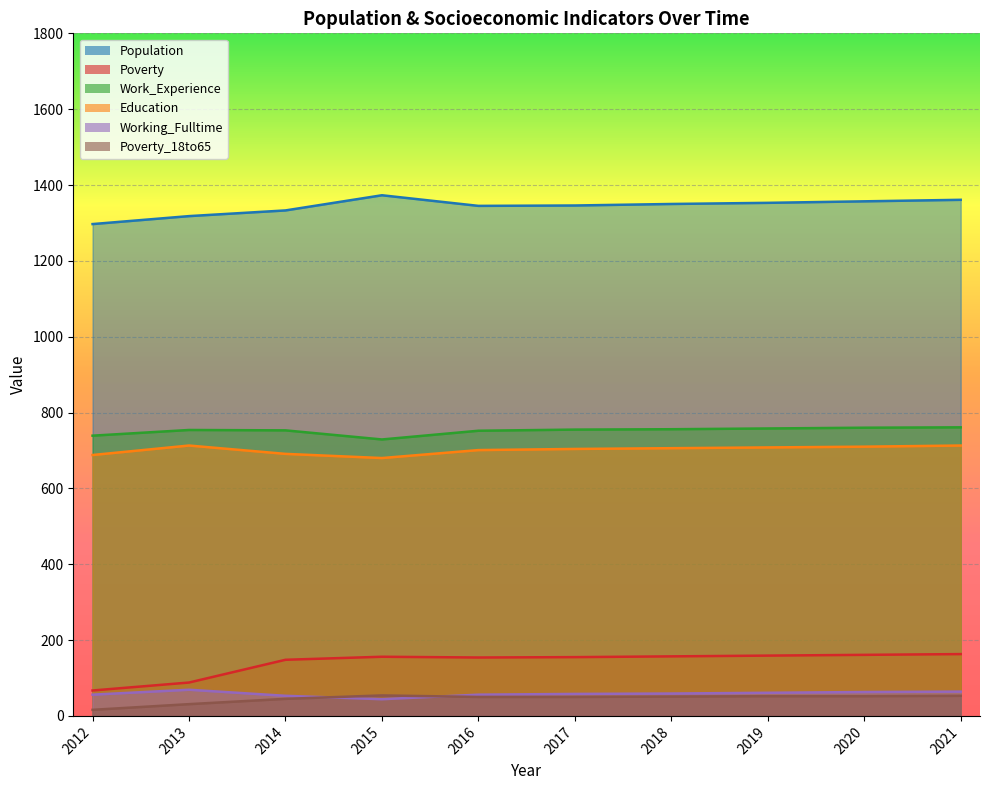

How many interior local peaks does the Working_Fulltime series have?

1